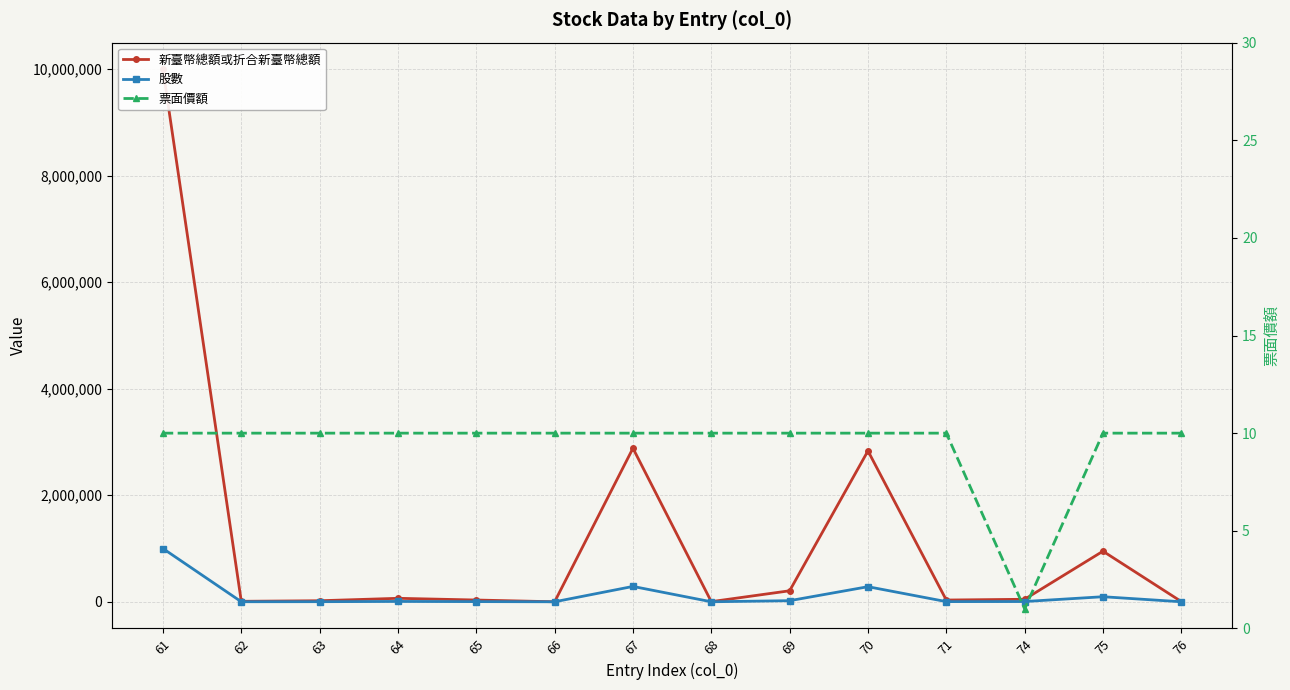

At which category is the sum across all series the highest?

61